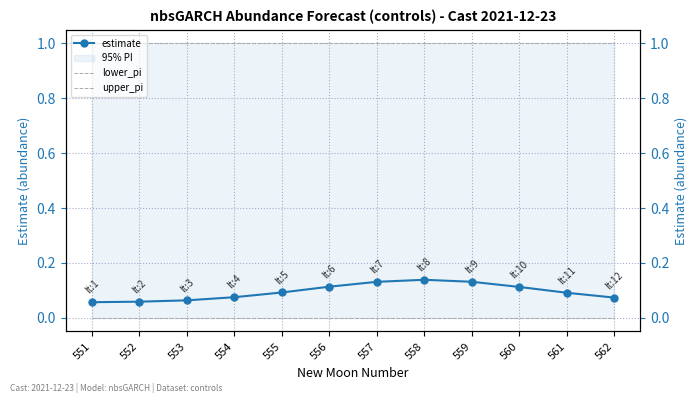

Rank the series at 559 from lowest to highest value.

lower_pi, estimate, upper_pi